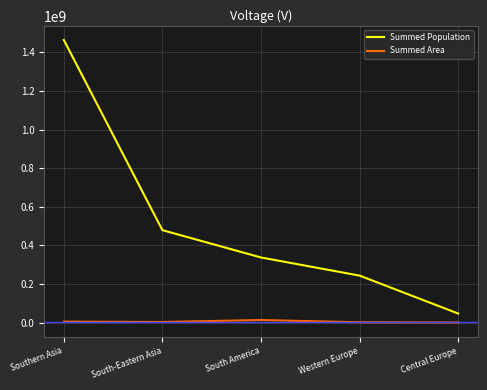

Where is Summed Population nearest to the value 755432672?

South-Eastern Asia